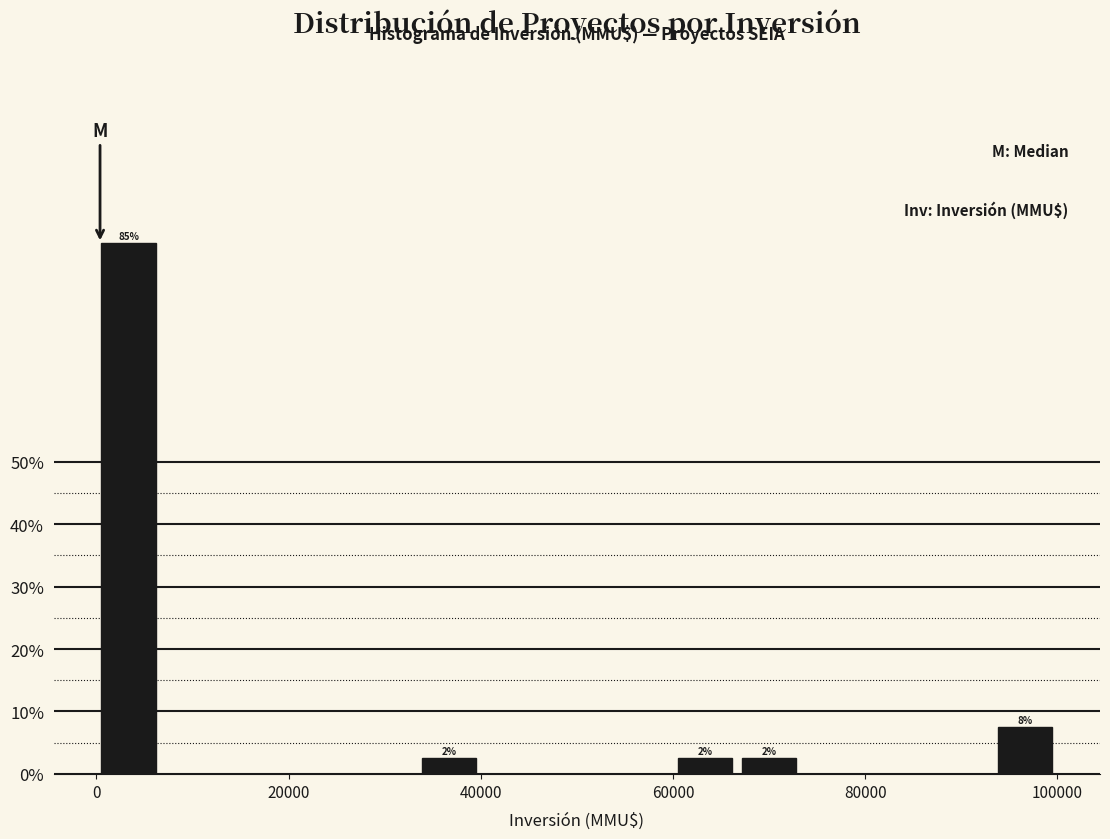

Read against the x-axis, roughly where is the centre of the tallest bar?

4000